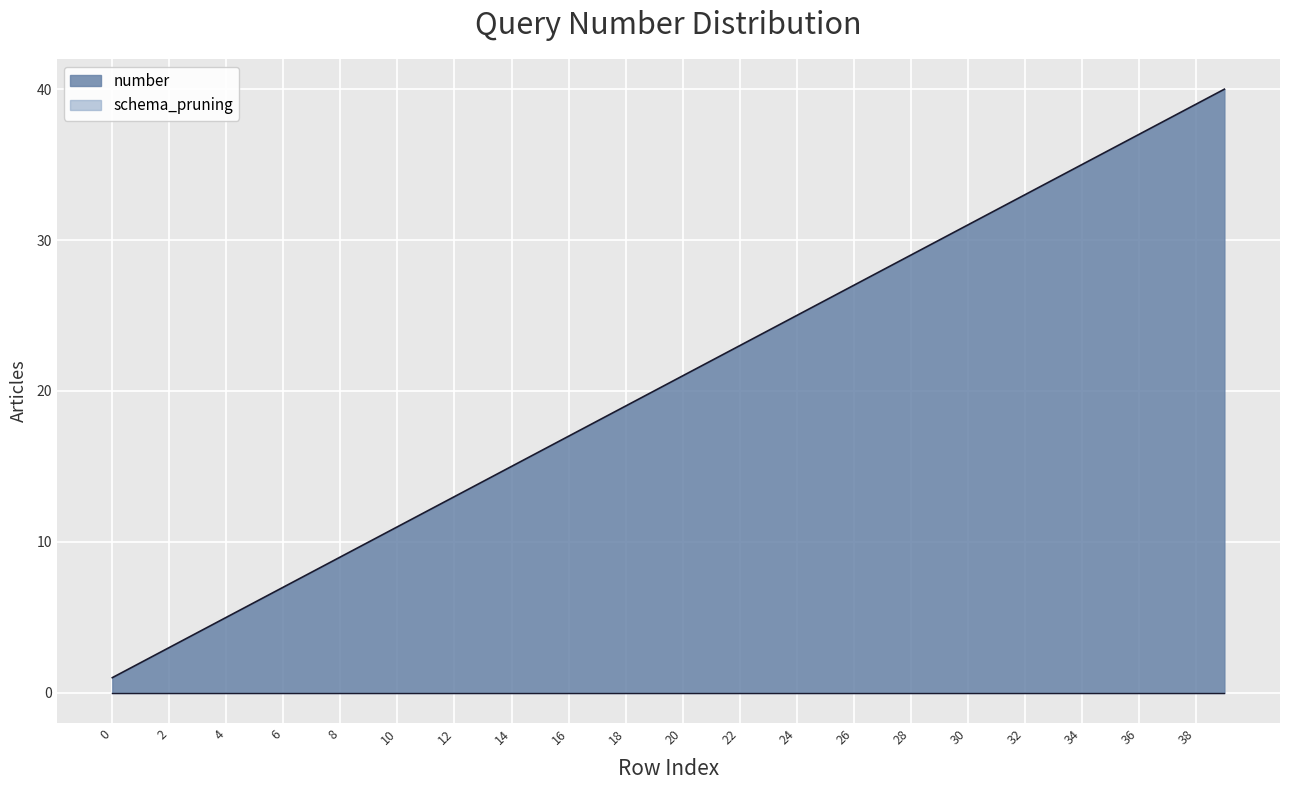

Does the chart display data point markers on the line(s)?

No